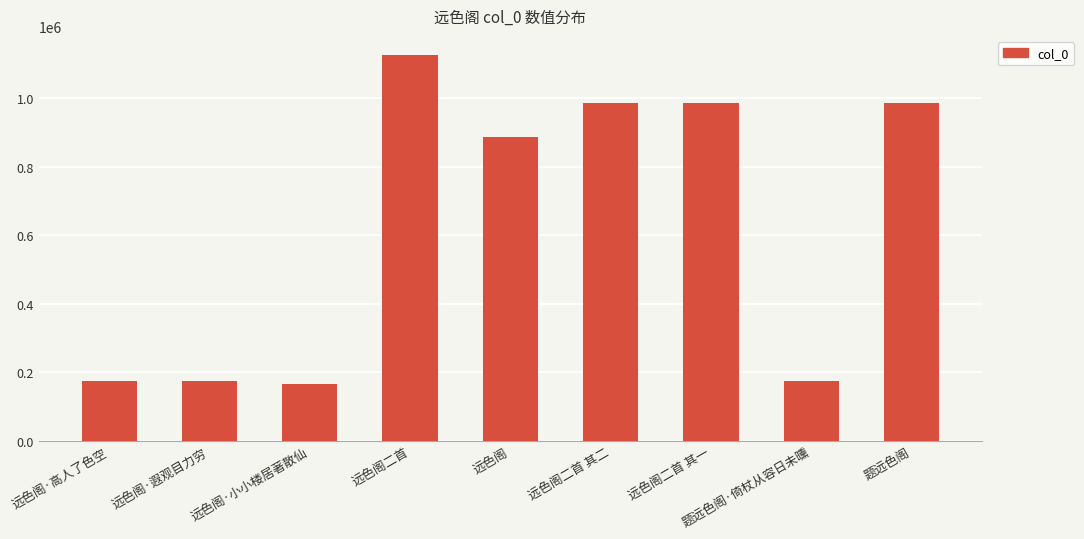

The value at 远色阁·遐观目力穷 is 173984. True or false?

True